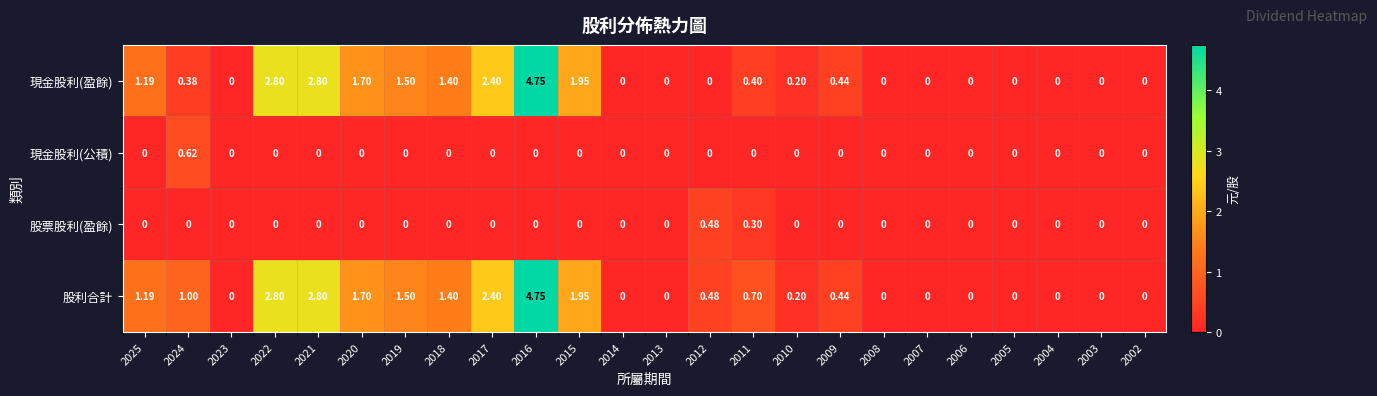

How many values in the 現金股利(公積) series exceed 0?

1